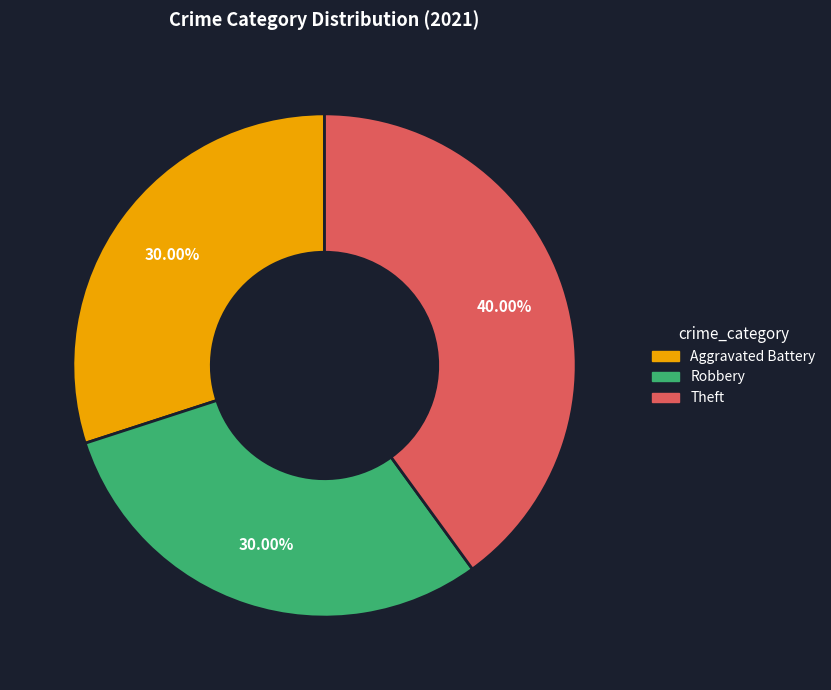

Is there any slice that represents more than half of the pie?

No